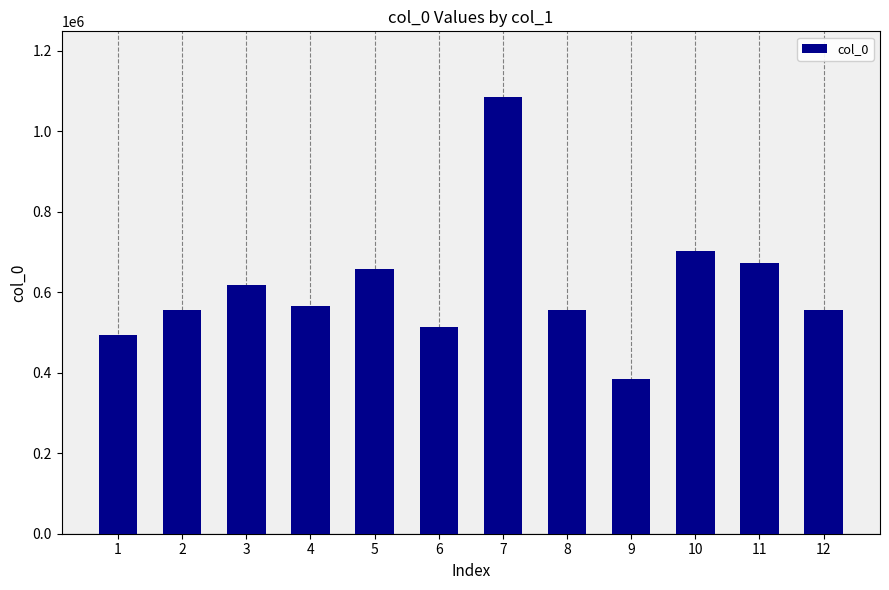

At which label is the value closest to 735285?

10